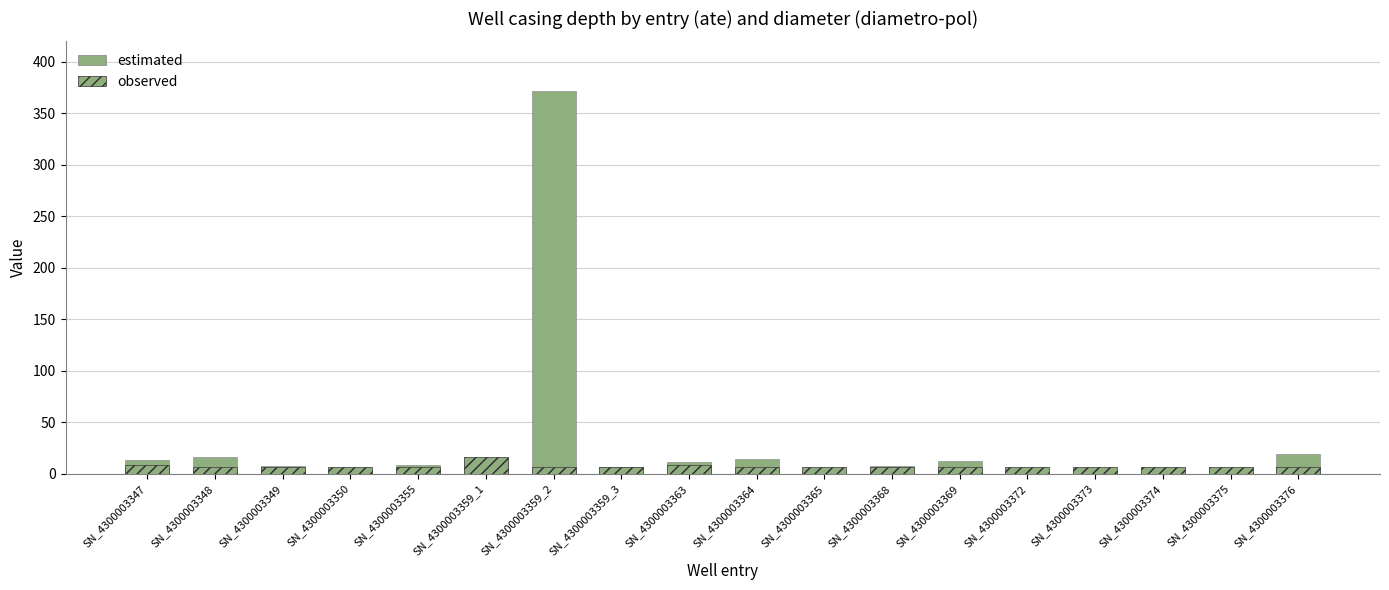

At which category is the sum across all series the highest?

SN_4300003359_2